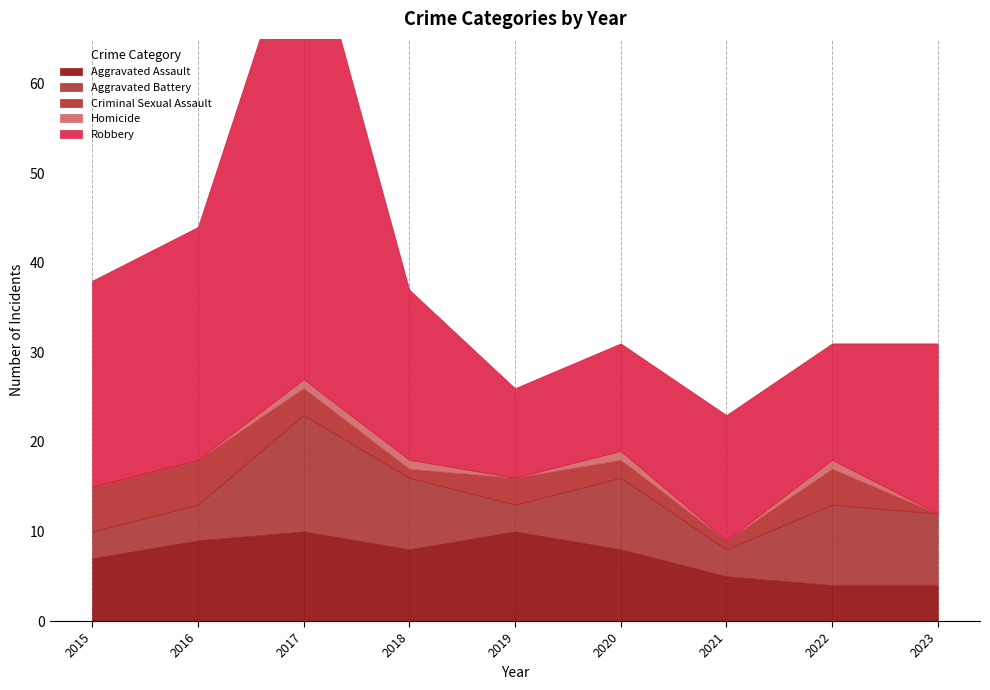

What is the difference between the second highest and second lowest values in the Robbery series?

14